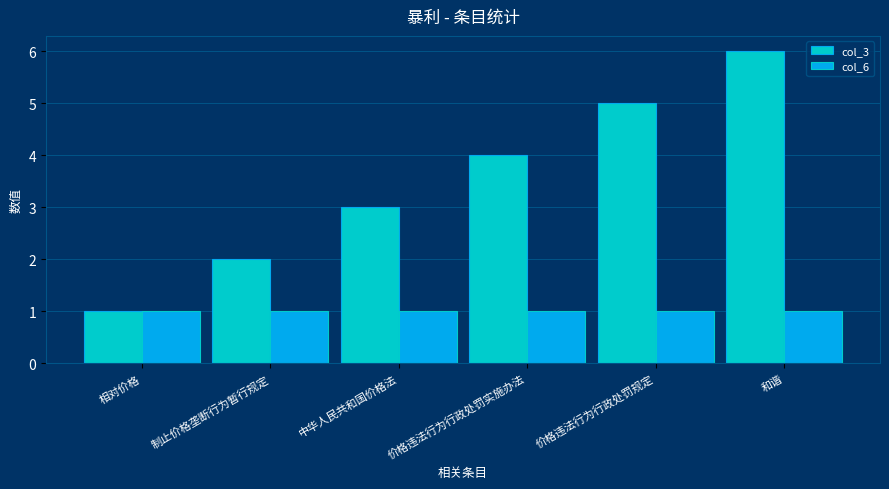

Rank the categories by col_3 value from lowest to highest.

相对价格, 制止价格垄断行为暂行规定, 中华人民共和国价格法, 价格违法行为行政处罚实施办法, 价格违法行为行政处罚规定, 和谐